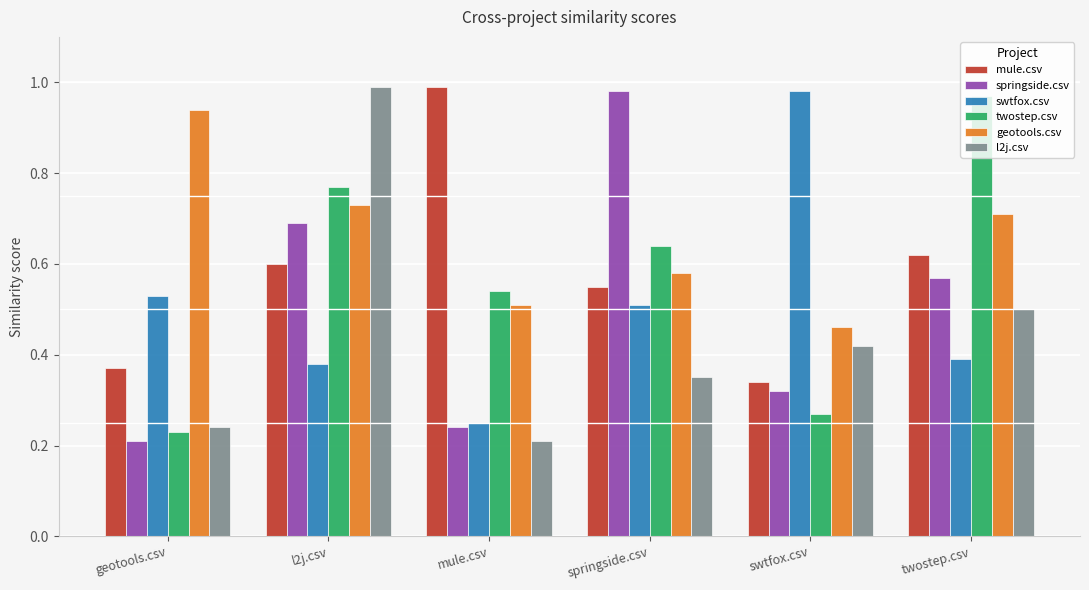

Where is geotools.csv nearest to the value 0?

swtfox.csv